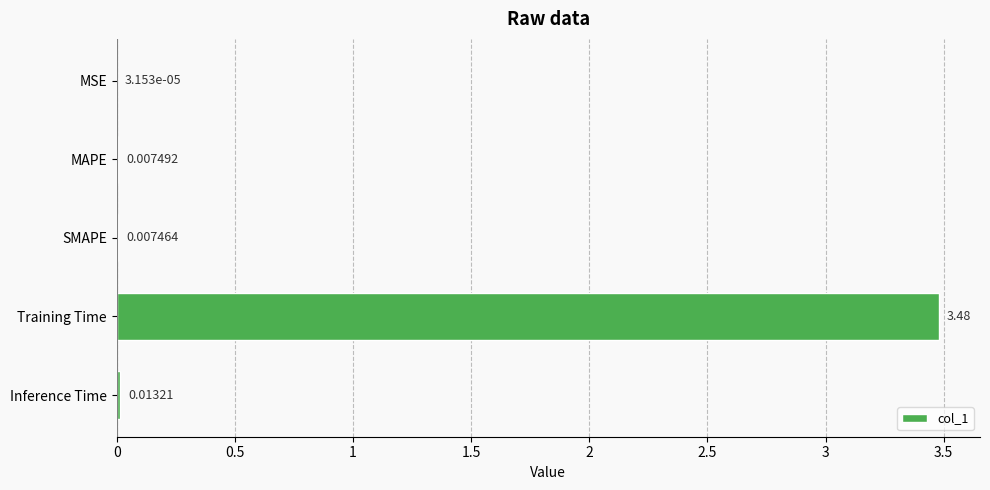

Where is the data nearest to the value 1?

Inference Time